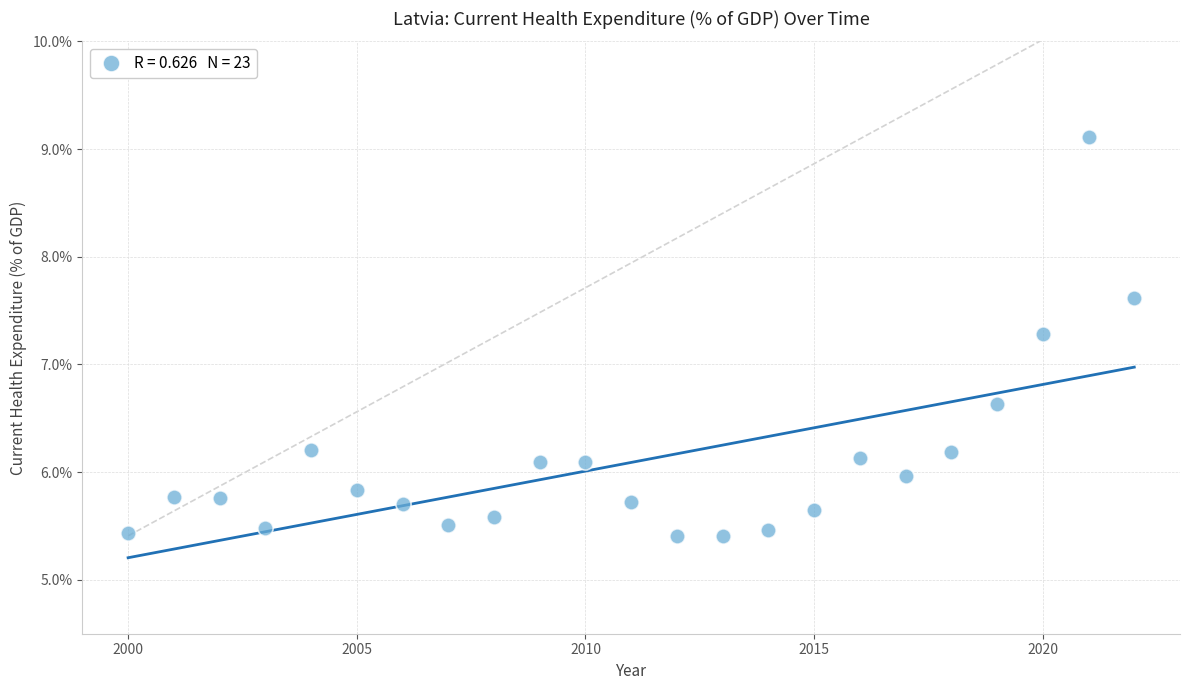

What Y value in the scatter plot is closest to 7?

7.3